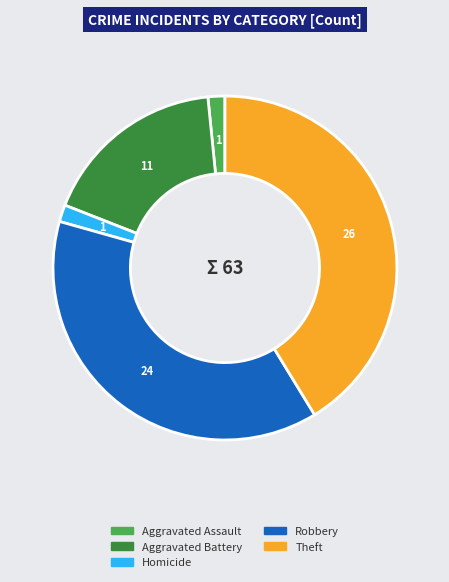

Count the number of slices in the pie.

5